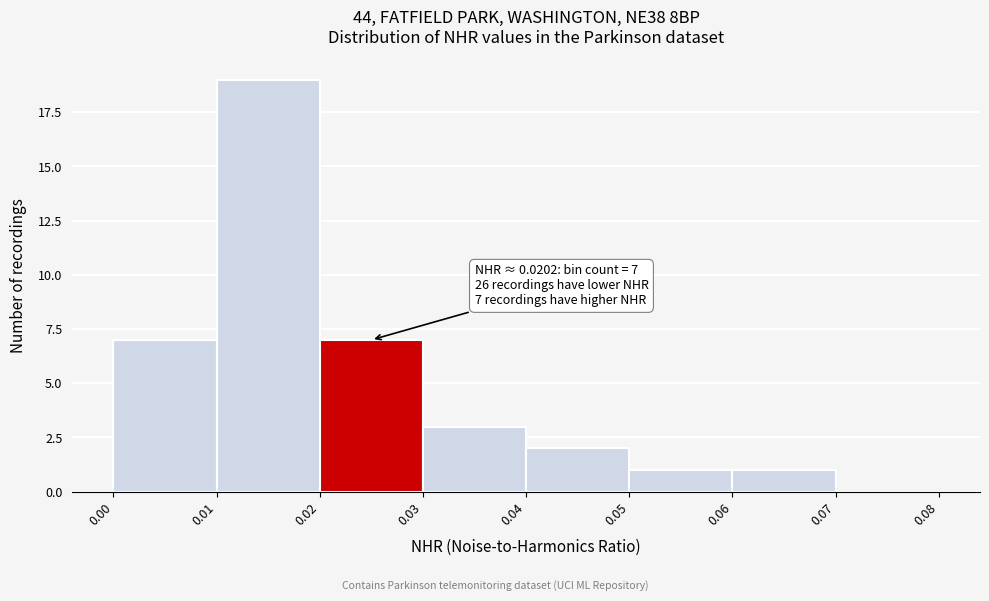

Over which range of the x-axis is the bar tallest?

0.01 to 0.02